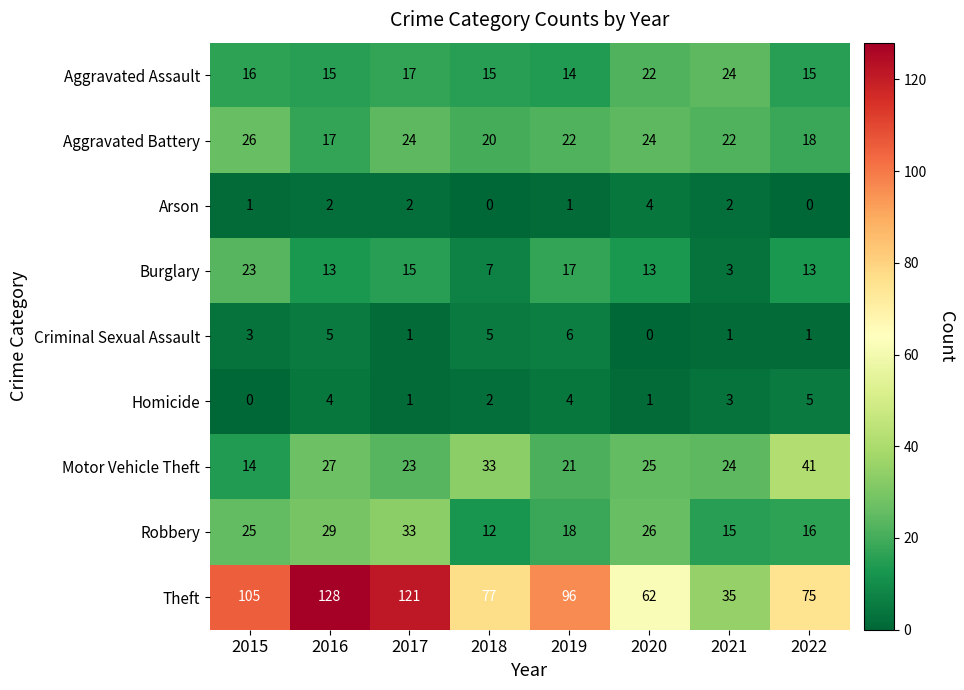

How many positive values does the Criminal Sexual Assault series have?

7